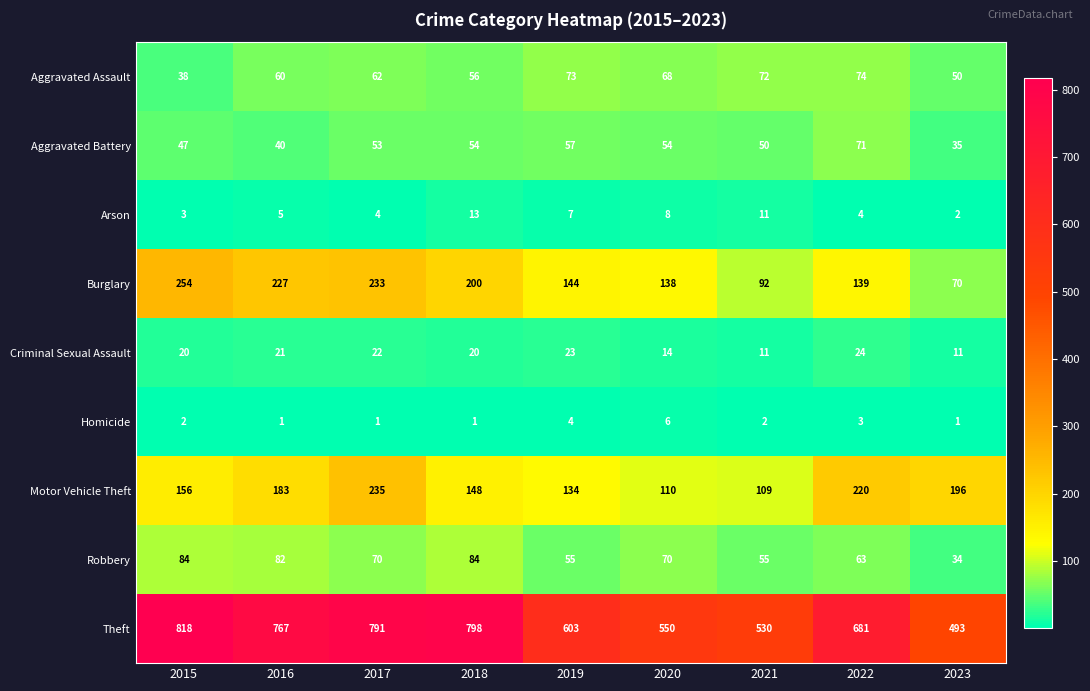

At how many categories does at least one series exceed 735?

4